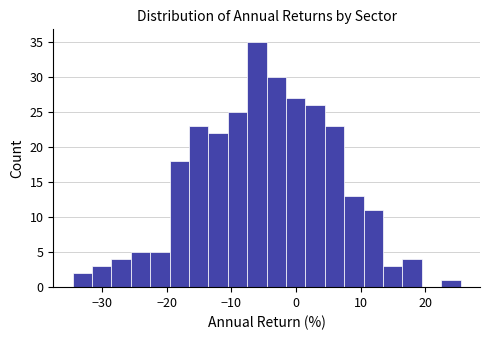

Around what value on the x-axis is the tallest bar? Give the approximate position of its centre, as read against the axis.

-6